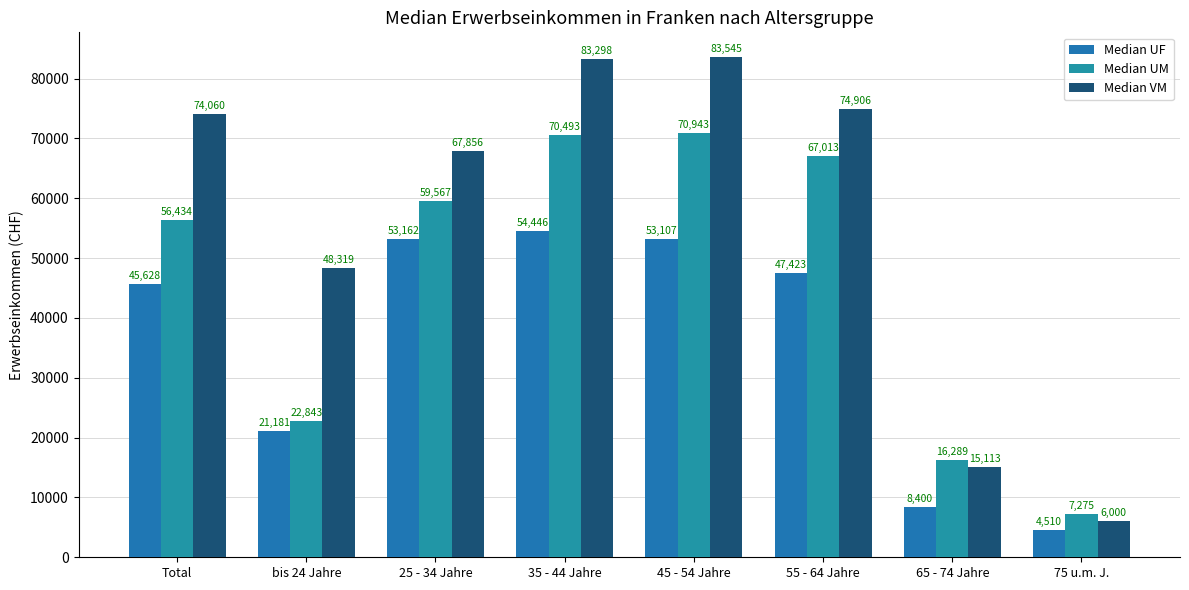

At 45 - 54 Jahre, list the series in order from smallest to largest.

Median UF, Median UM, Median VM